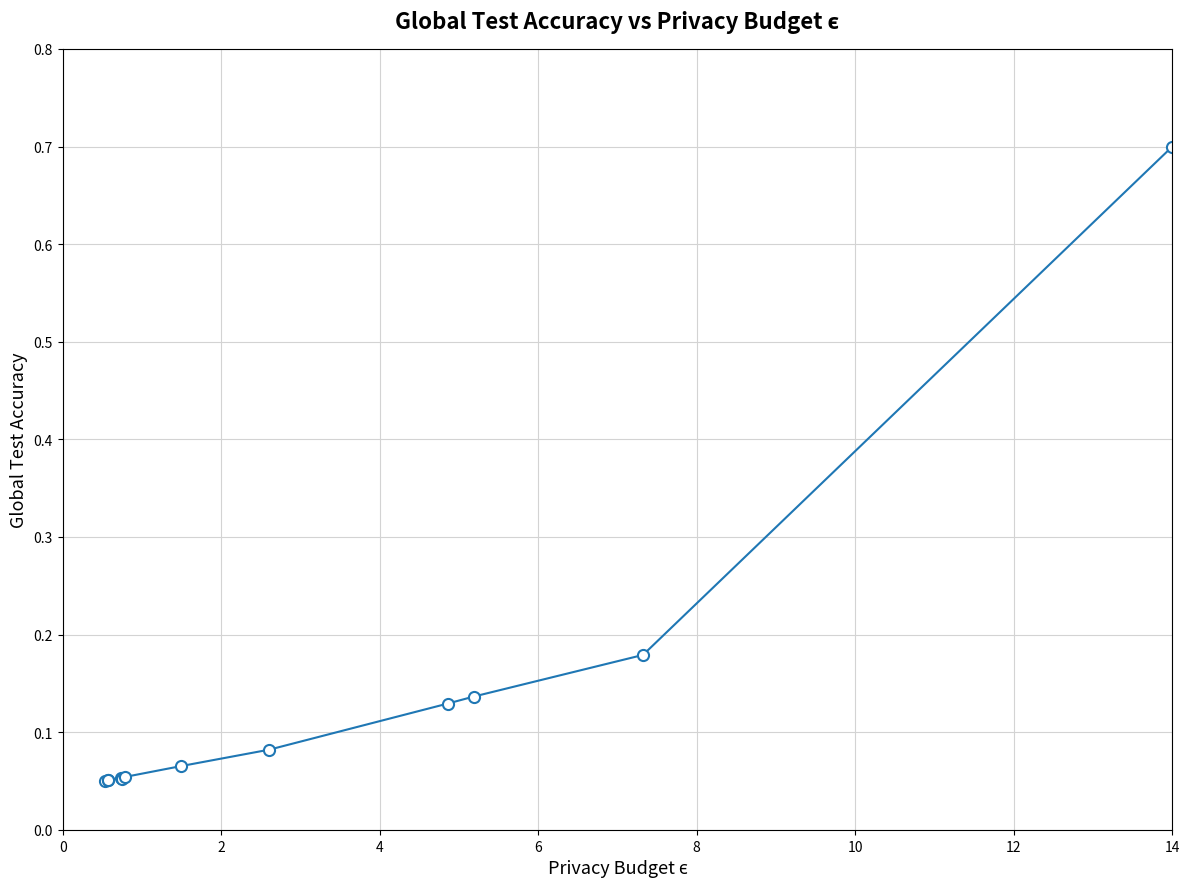

What is the maximum value shown in the chart?

0.7